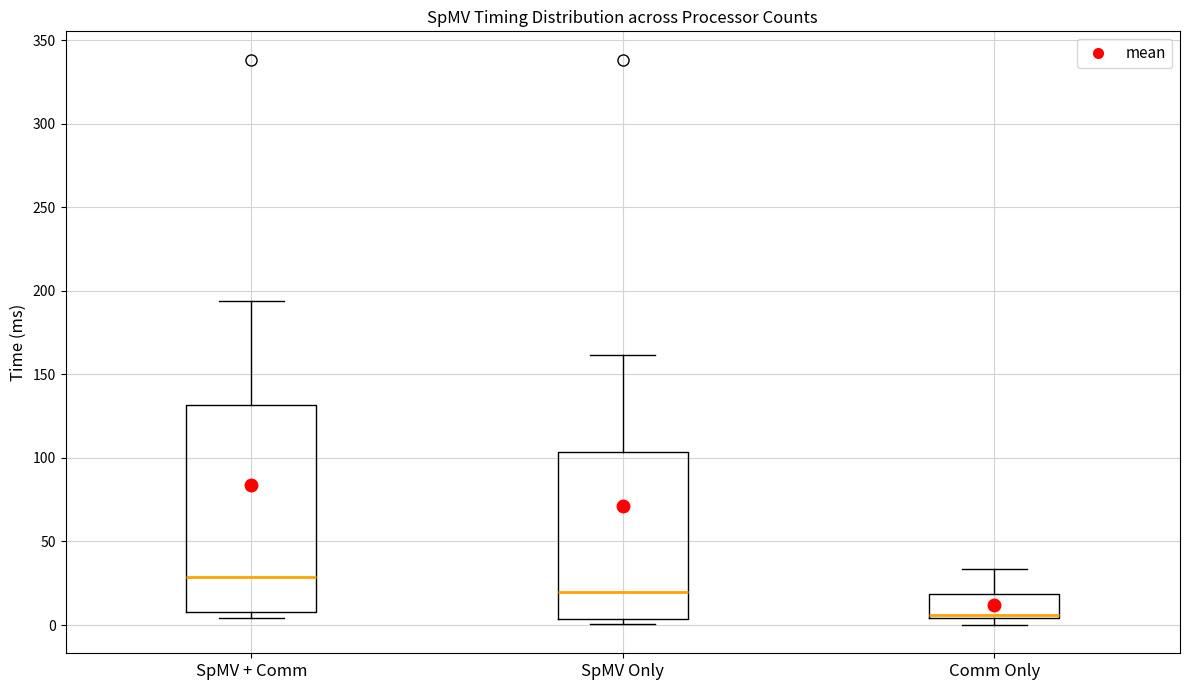

Where does the median line of the box for SpMV + Comm sit on the y-axis? The values are not printed on the chart, so give them approximately, as read against the axis.

30